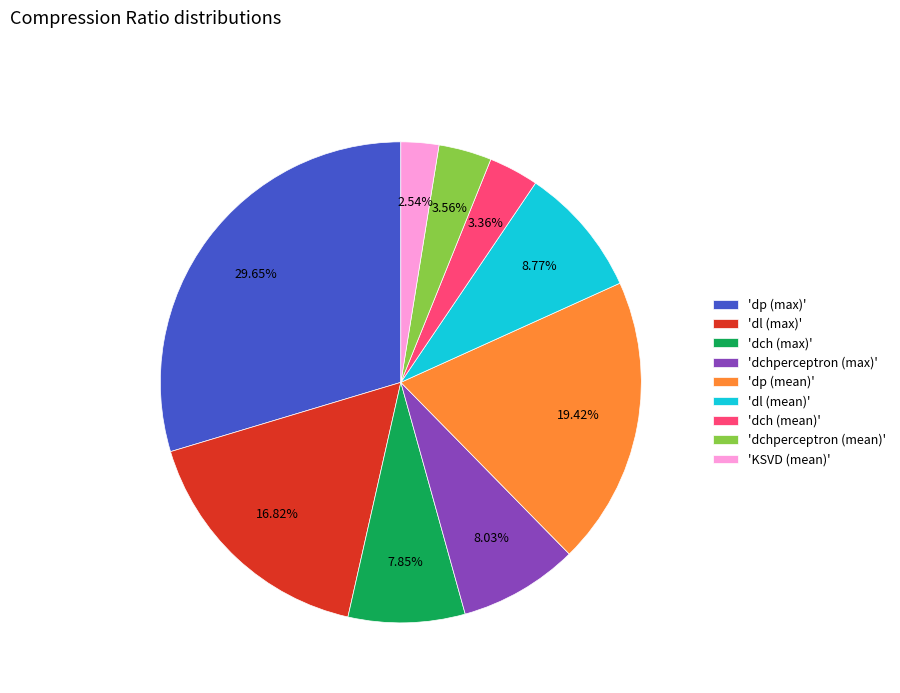

How many slices are in this pie chart?

9